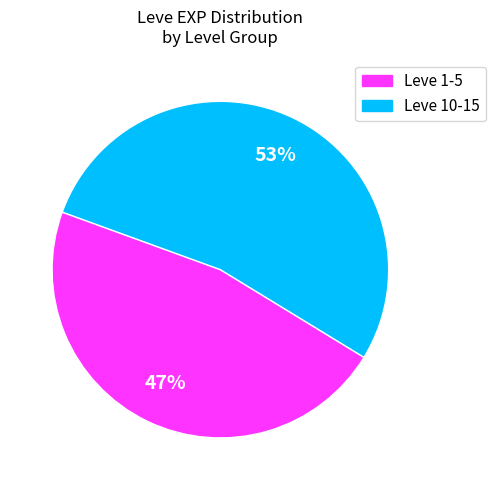

To the nearest percent, what is the average slice percentage?

50%